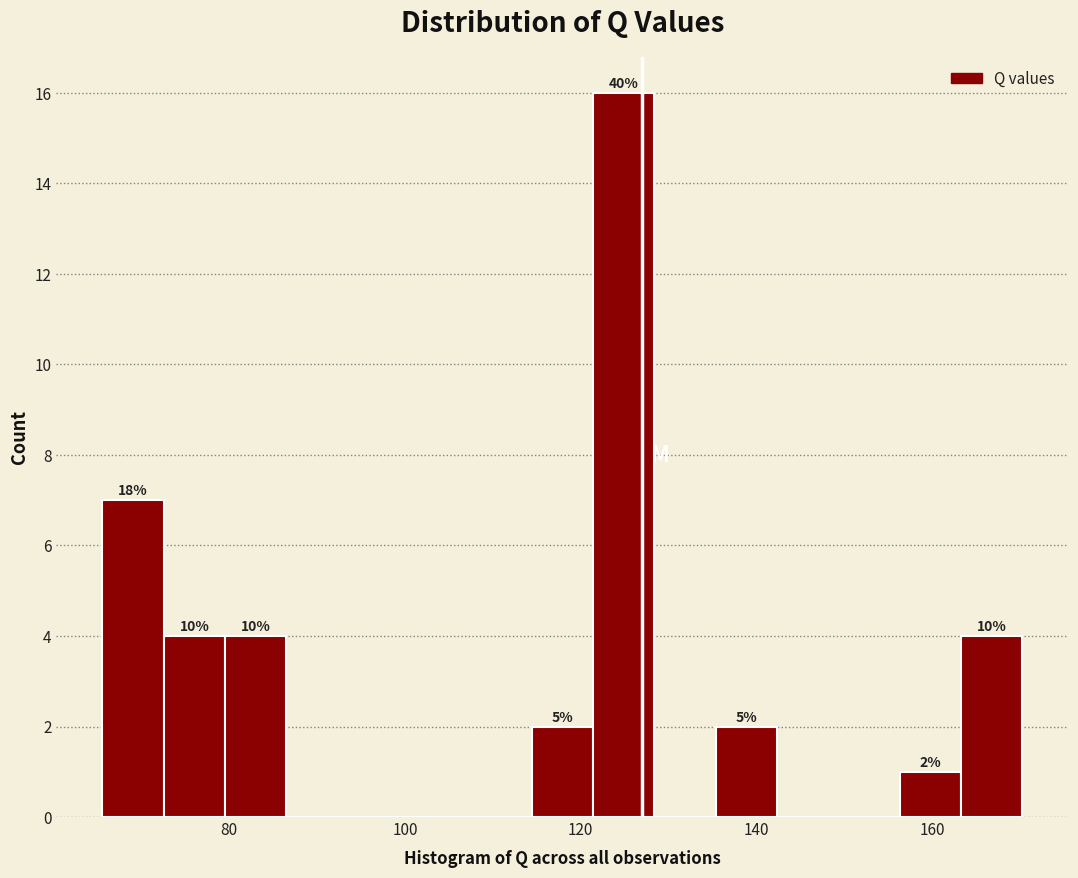

Around what value on the x-axis is the tallest bar? Give the approximate position of its centre, as read against the axis.

124